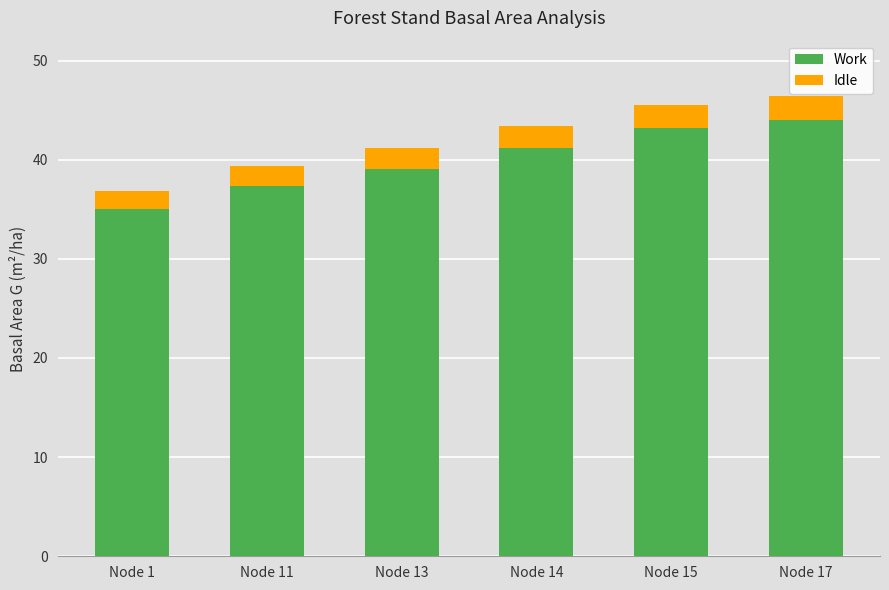

Is it true that Work equals 59.4 at Node 11?

False